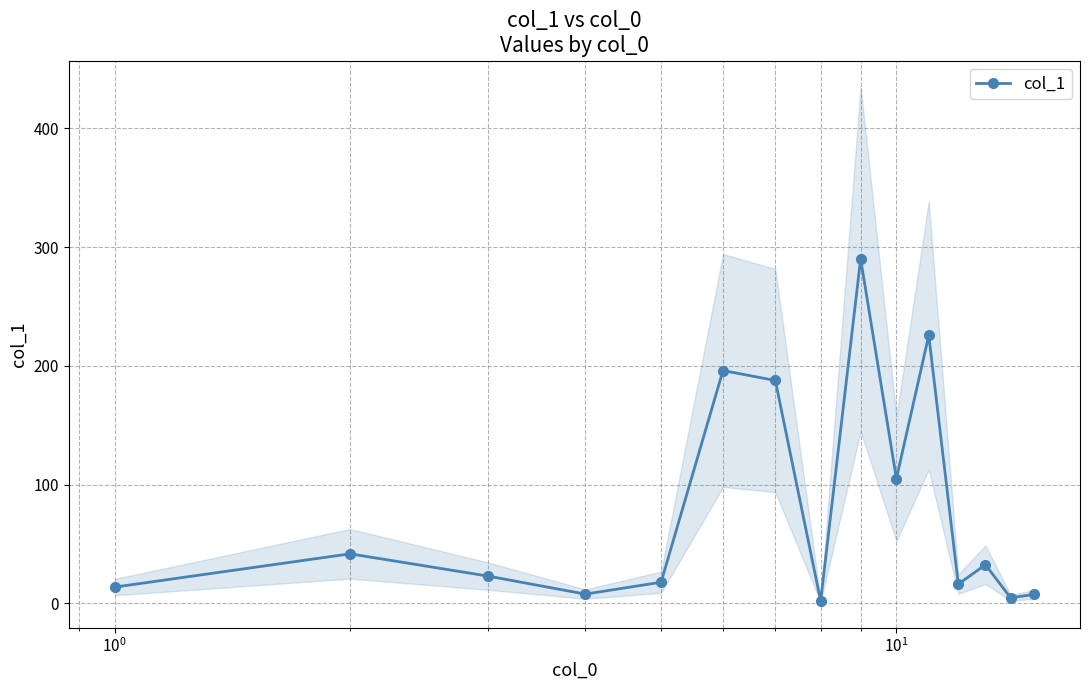

What is the sum of all values?

1172.6